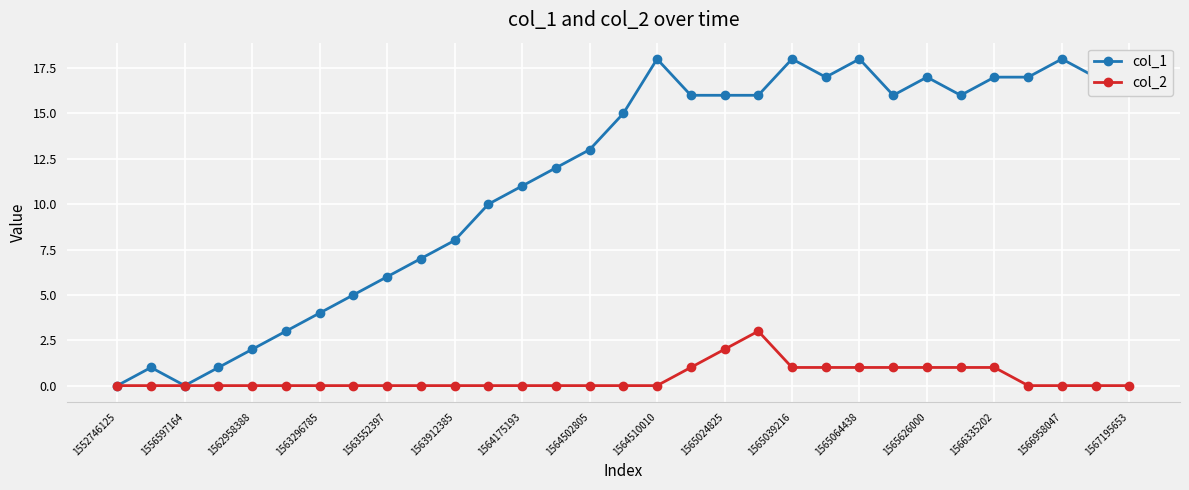

How many interior local peaks does the col_1 series have?

6